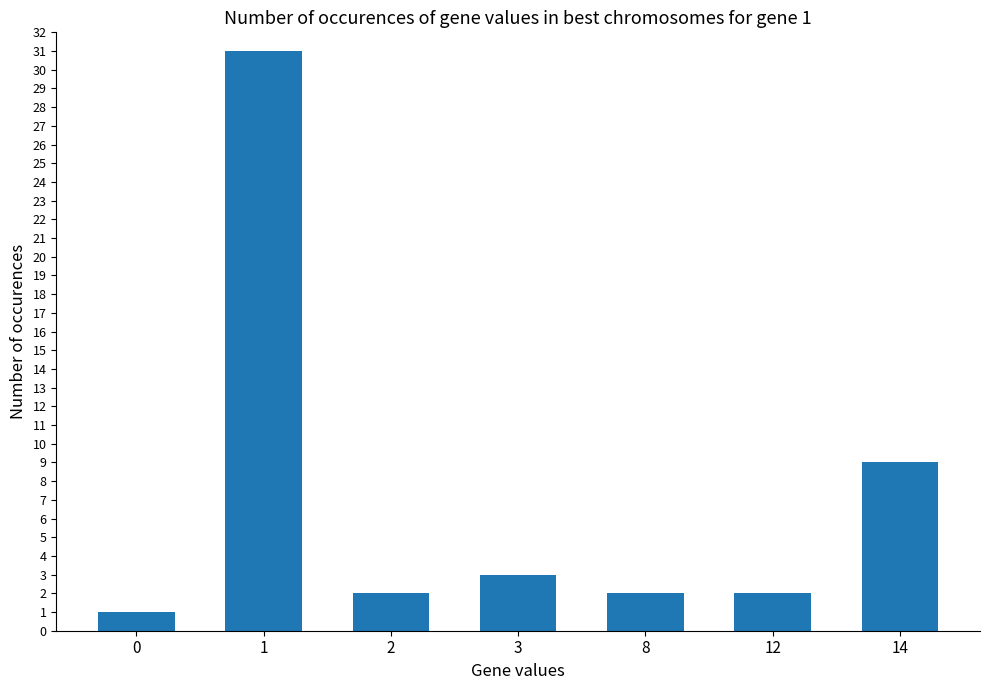

What is the minimum value shown in the chart?

1